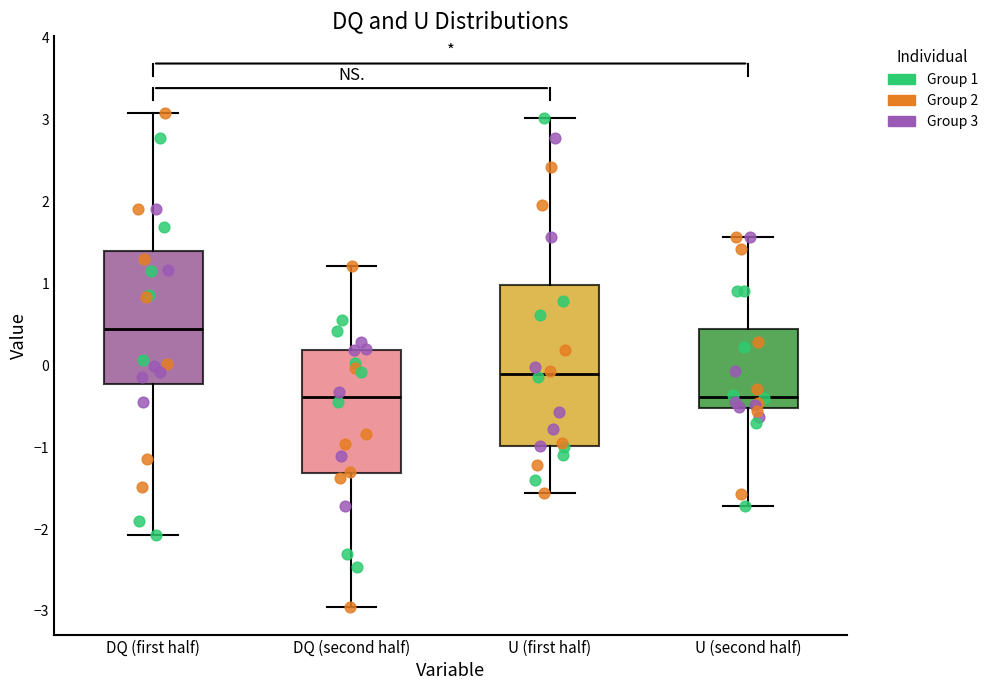

Which box is the tallest, from its lower edge to its upper edge?

U (first half)